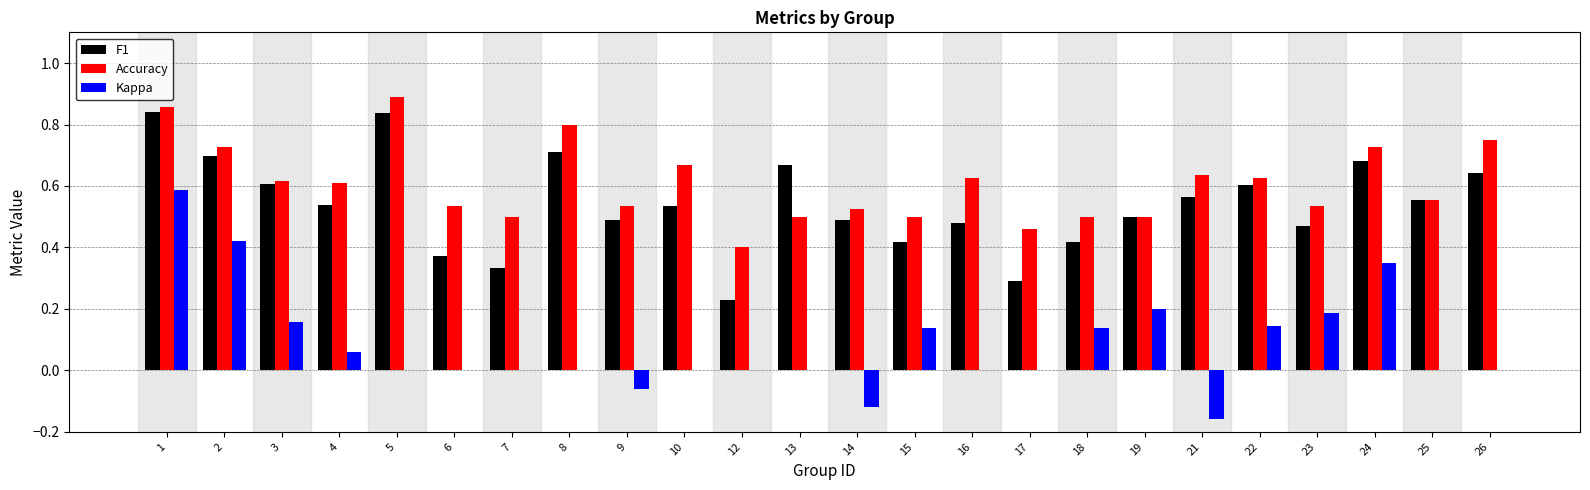

Which series changed the most between 14 and 16?

Kappa